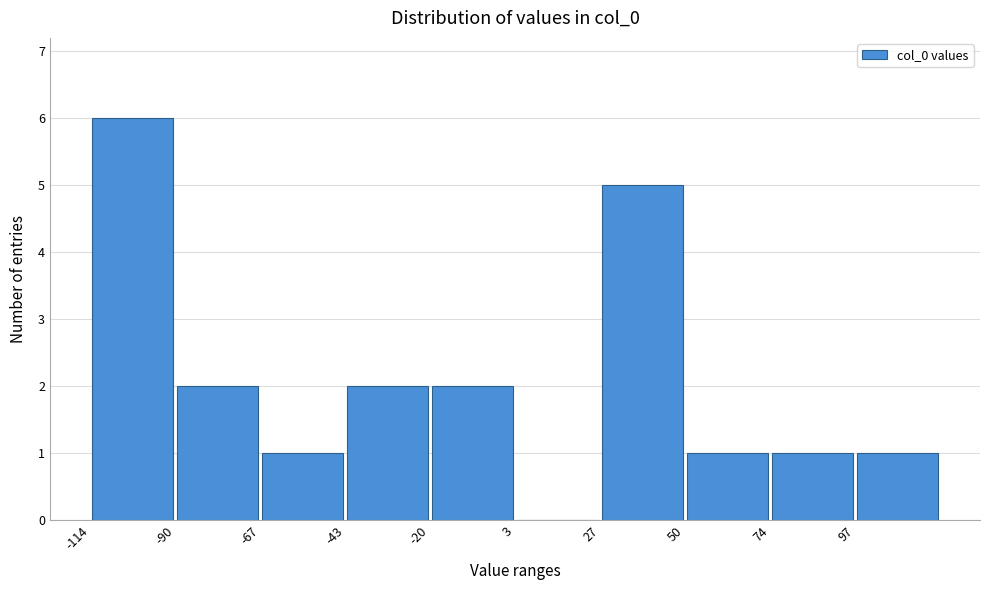

Over which range of the x-axis is the bar tallest?

-114.0 to -90.5